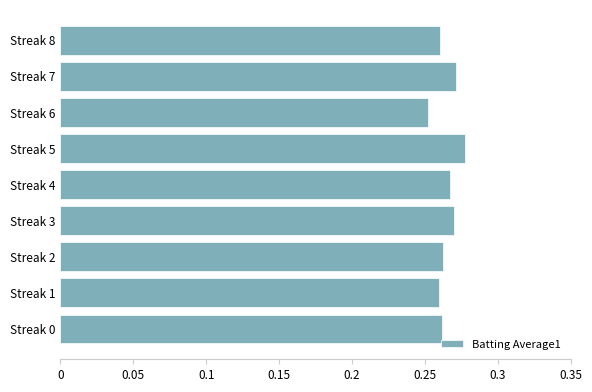

How many values are between 0 and 1?

9